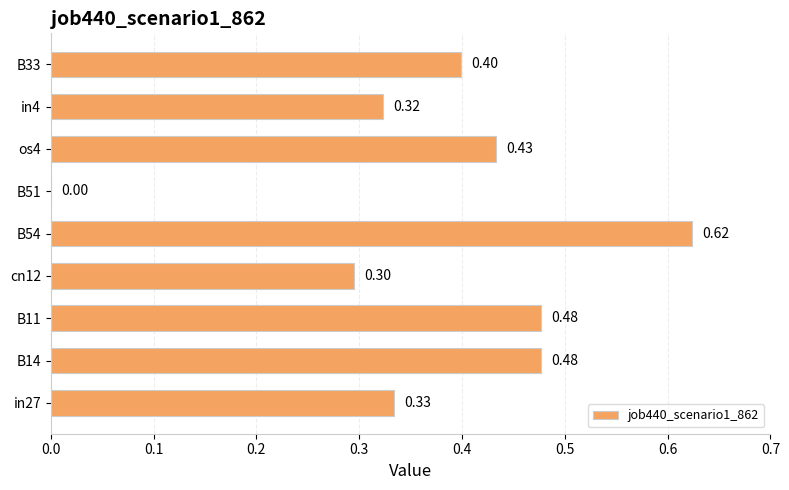

What is the change in value from B51 to in4?

+0.3